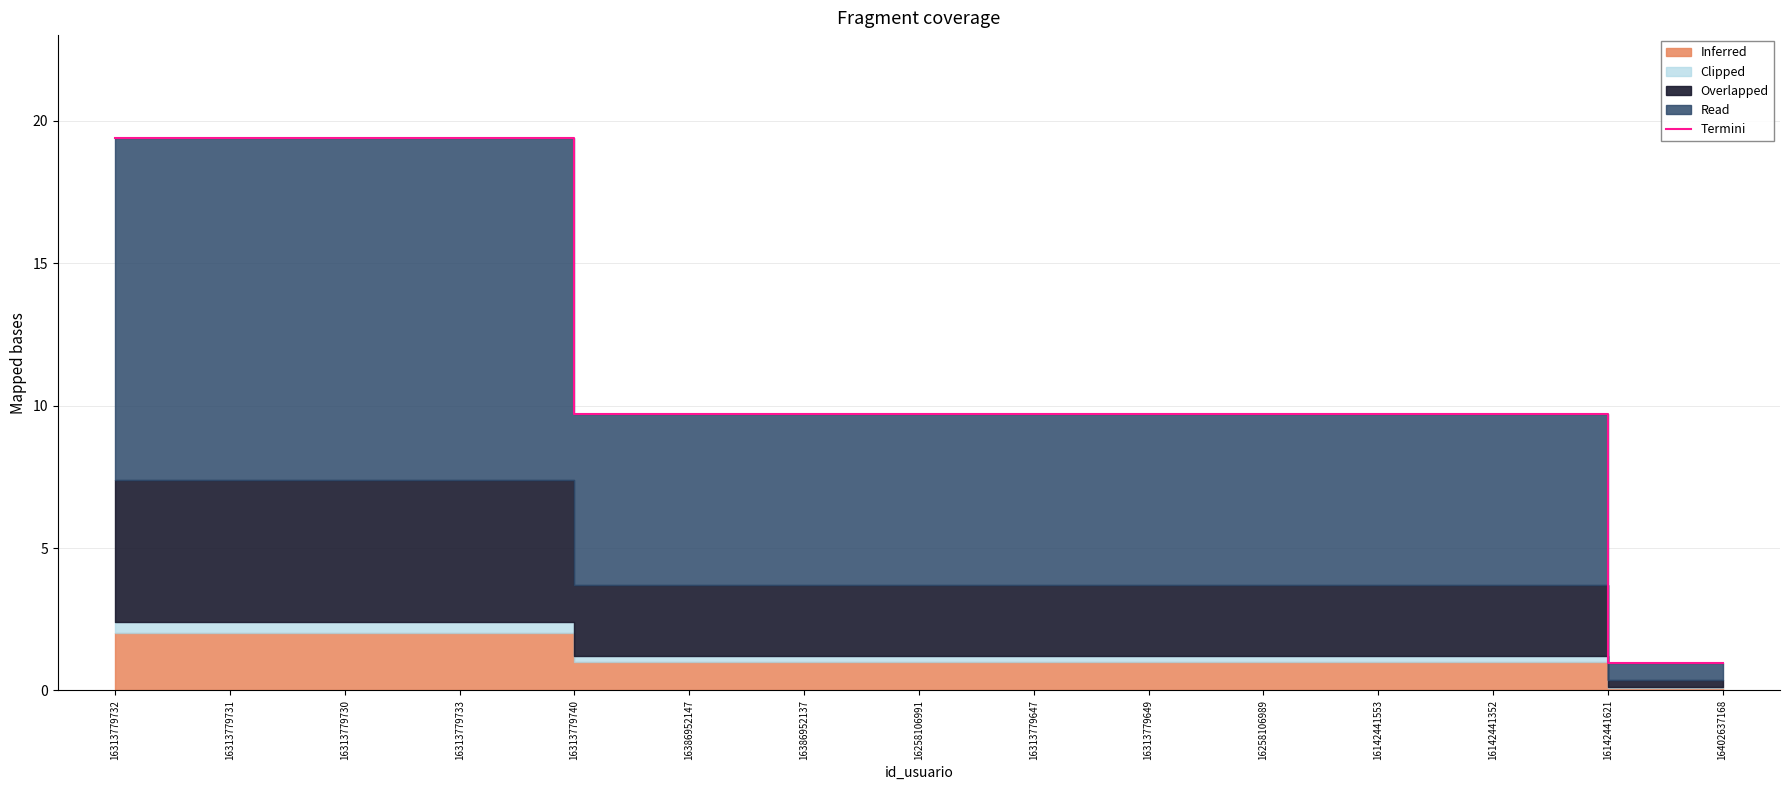

List the labels in order of value, largest first.

16313779732, 16313779731, 16313779730, 16313779733, 16313779740, 16386952147, 16386952137, 16258106991, 16313779647, 16313779649, 16258106989, 16142441553, 16142441352, 16142441621, 16402637168